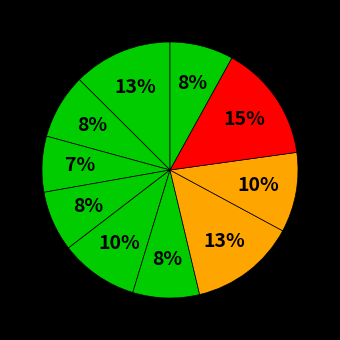

Count the number of slices in the pie.

10